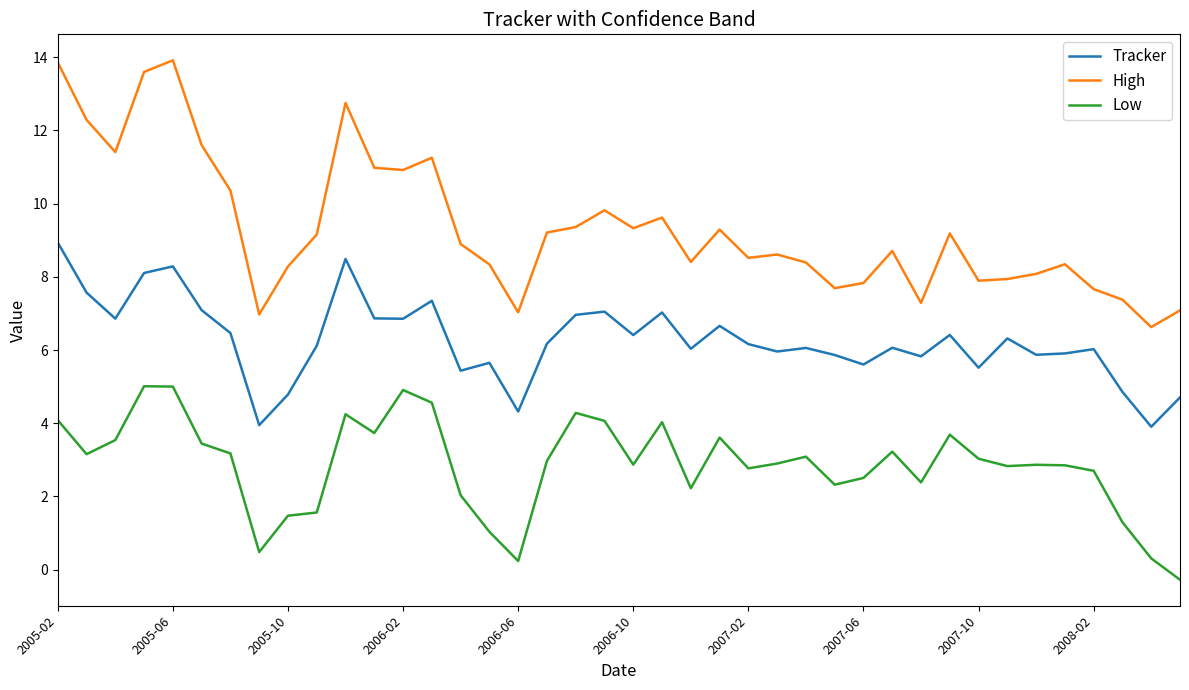

What is the difference between the maximum and minimum values in the Tracker series?

5.0